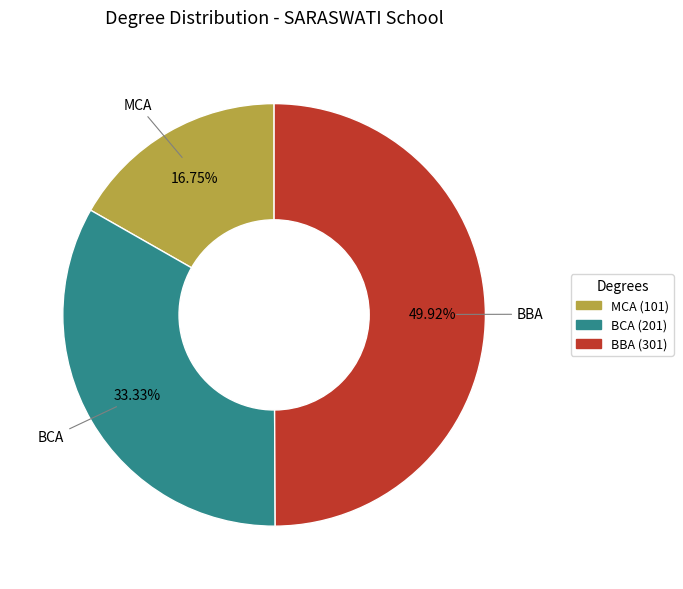

Between BBA and BCA, which is larger?

BBA